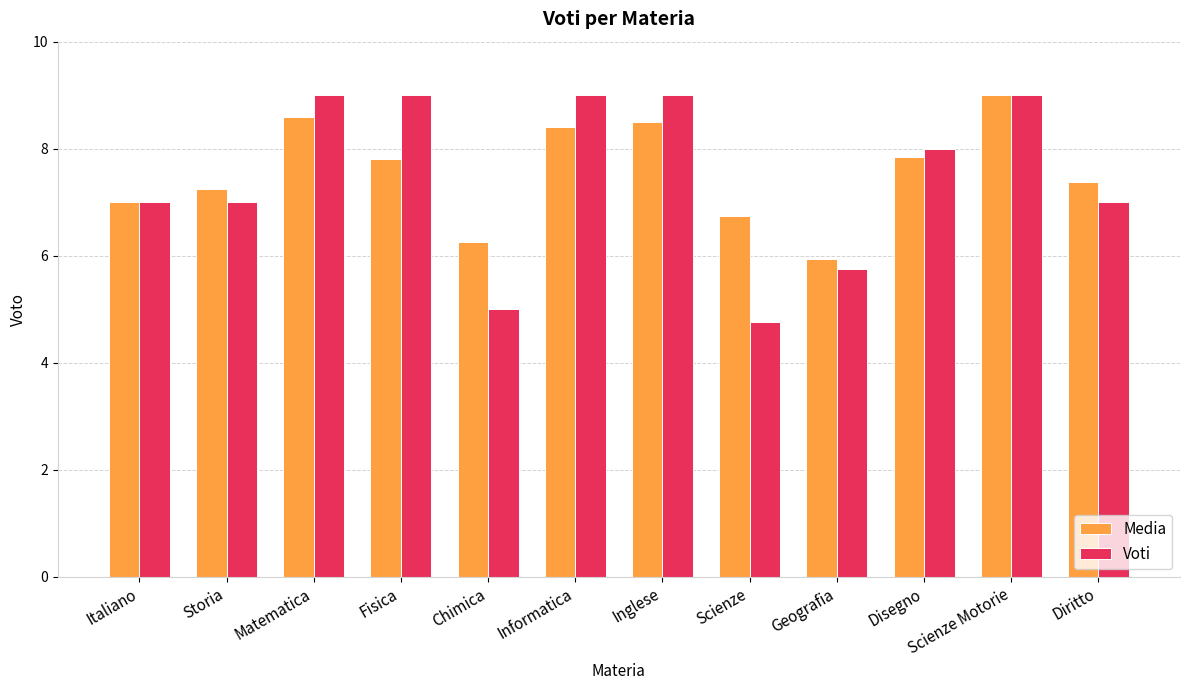

Where is Voti nearest to the value 6?

Geografia